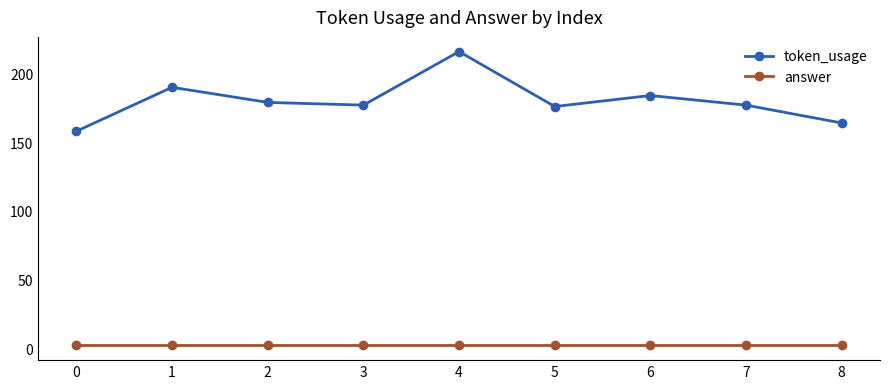

True or false: answer and token_usage cross at least once.

False